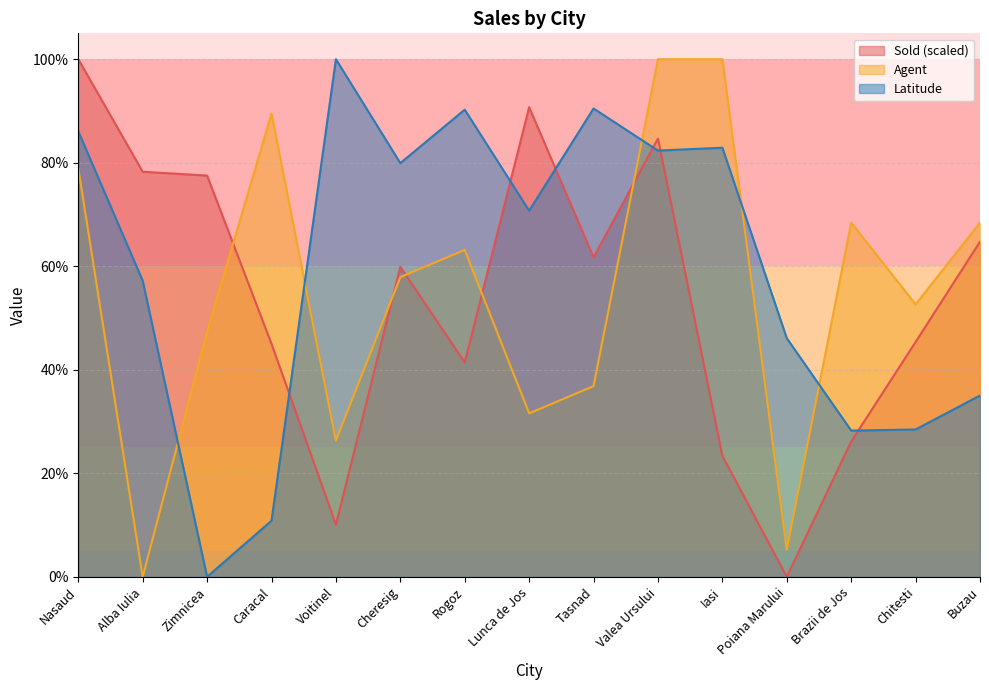

What is the label of the 15th point from the right?

Nasaud